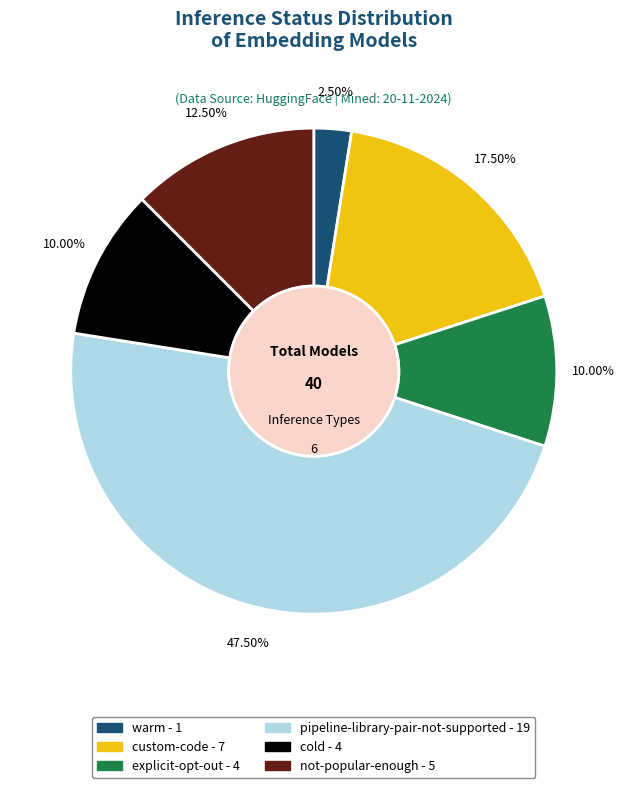

What is the largest slice in the pie chart?

pipeline-library-pair-not-supported